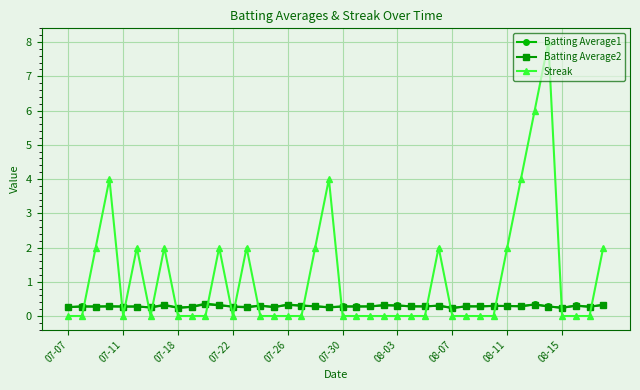

True or false: Batting Average1 has more than 2 points higher than both neighbors.

True